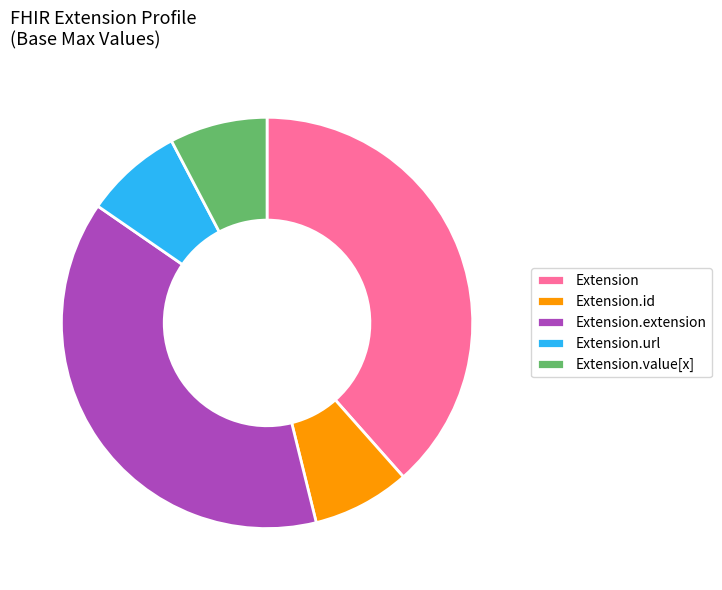

Between Extension.extension and Extension.value[x], which is larger?

Extension.extension